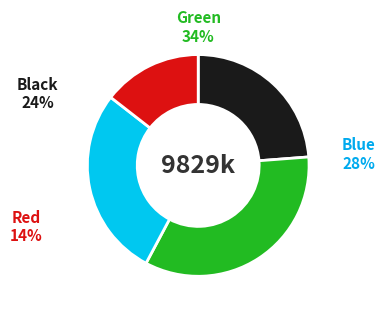

Does 1064619 represent more than half of the total?

No